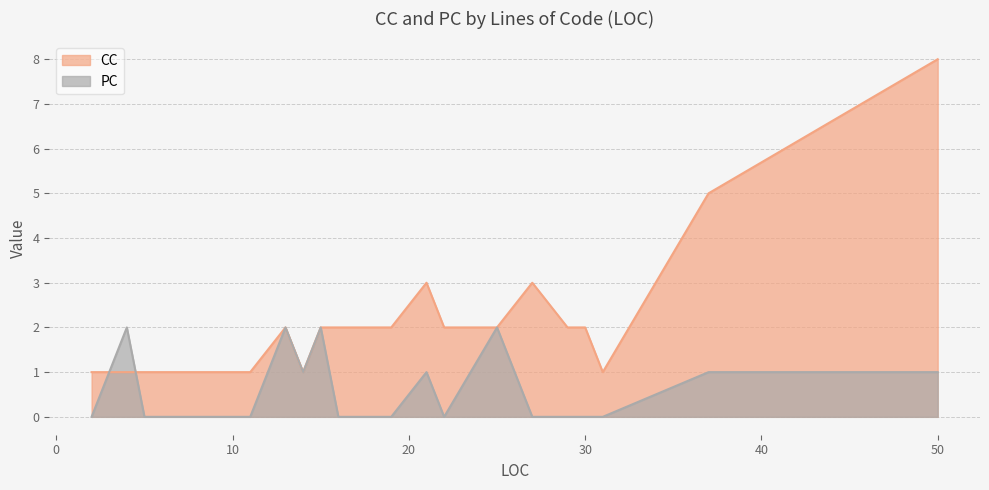

List the series in order of their peak value, lowest first.

PC, CC